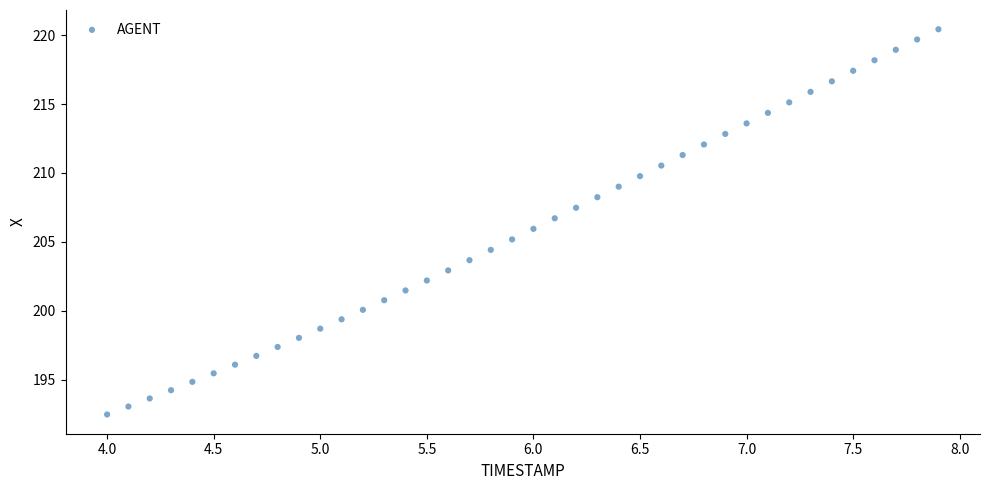

What is the range of Y values (max minus min)?

28.0